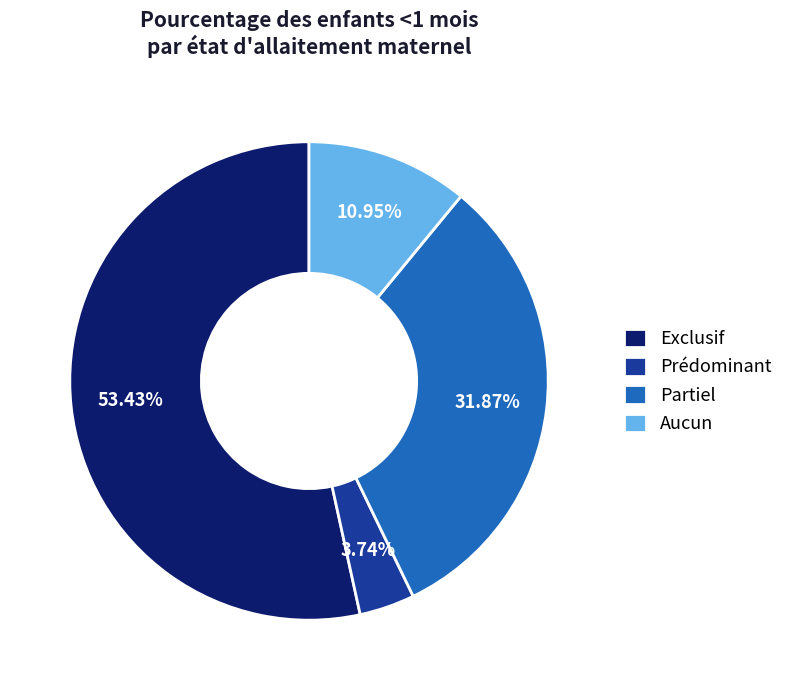

To the nearest percent, what is the difference between the largest and smallest slice percentages?

50%